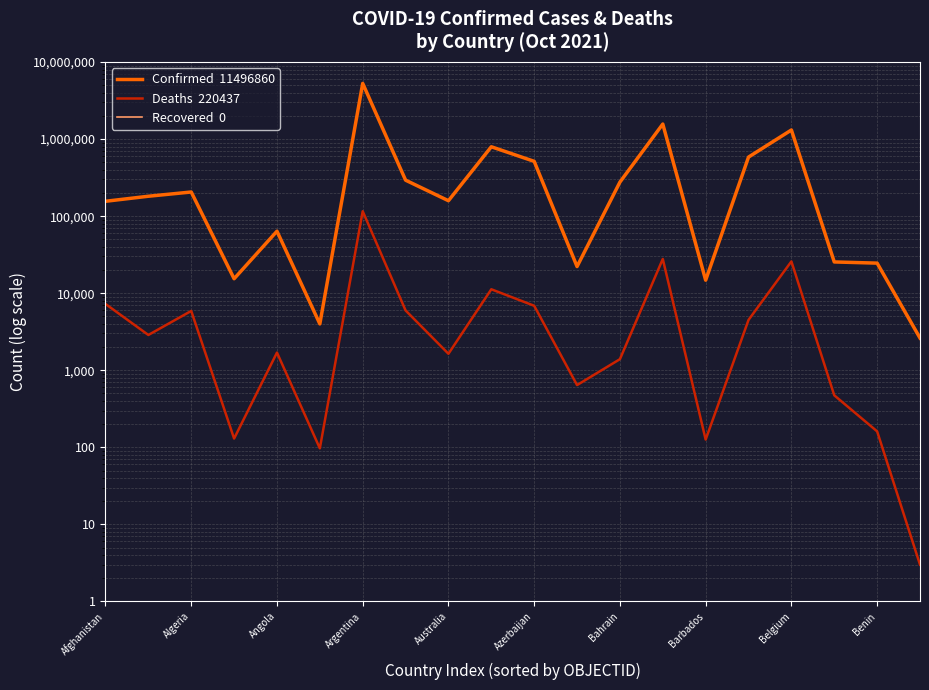

How many lines are shown in the chart?

3